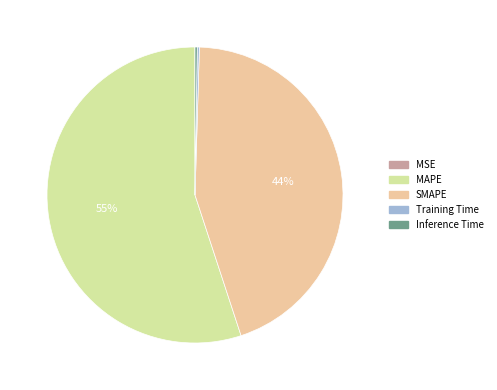

Is it true that MAPE is 55% of the pie?

True